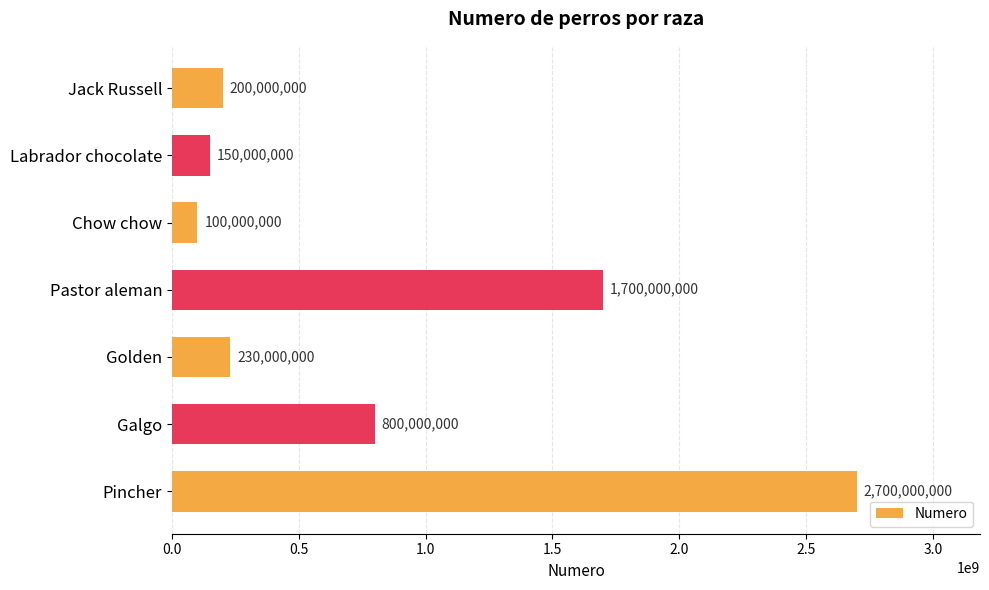

Rank the categories by value from lowest to highest.

Chow chow, Labrador chocolate, Jack Russell, Golden, Galgo, Pastor aleman, Pincher